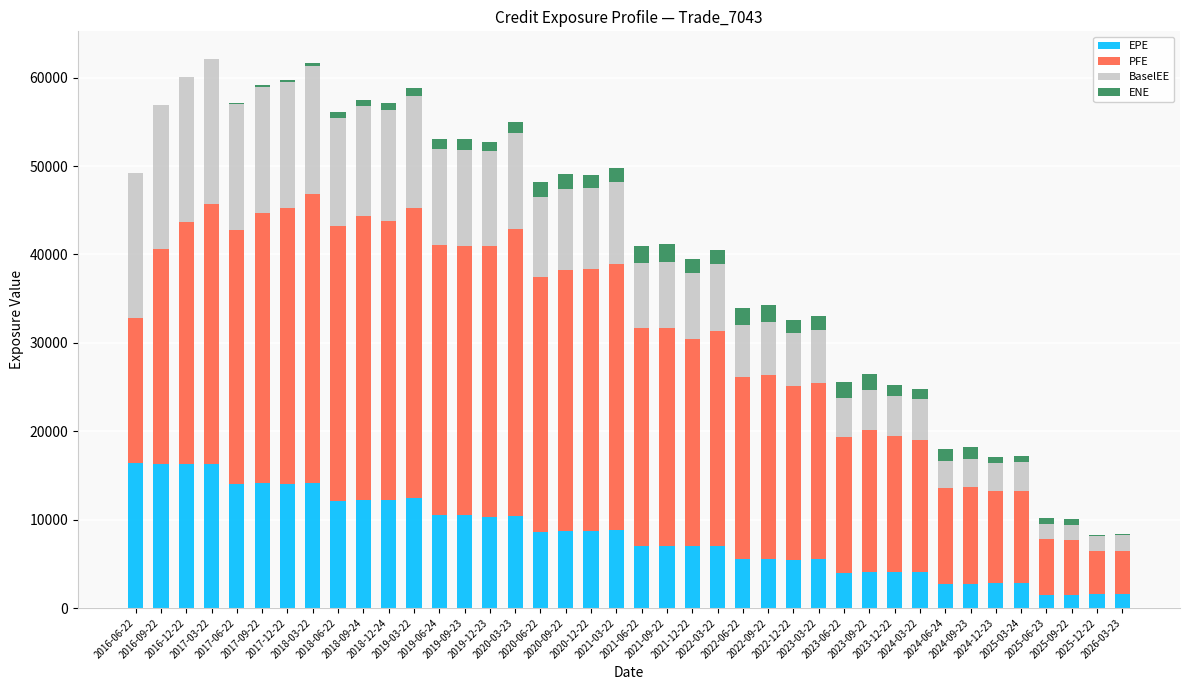

What is the sum of all EPE values?

330939.2